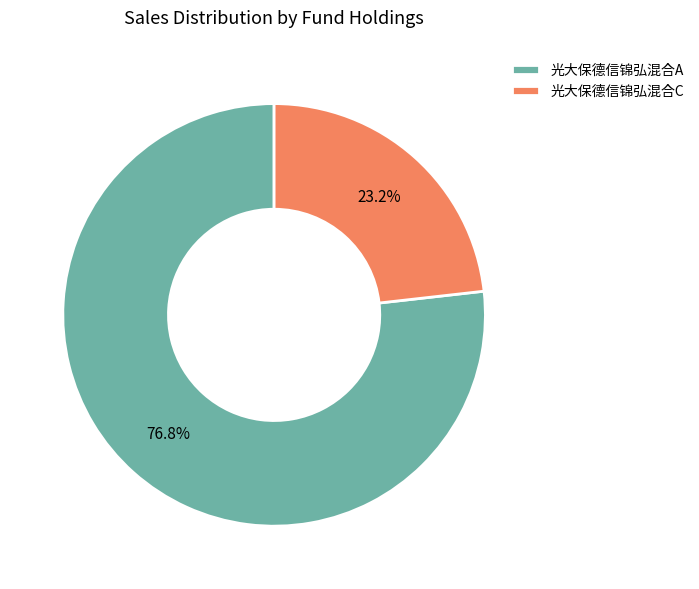

To the nearest percent, what is the combined percentage of 光大保德信锦弘混合A and 光大保德信锦弘混合C?

100%